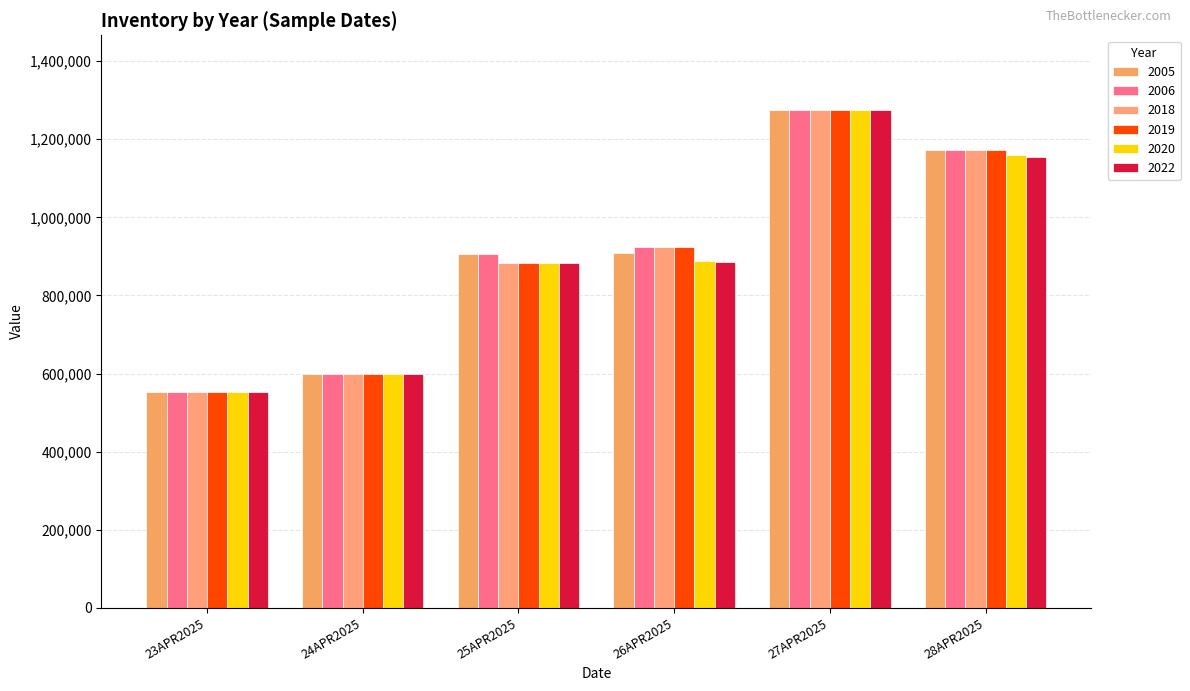

What is the spread (max minus min) of values at 28APR2025?

18000